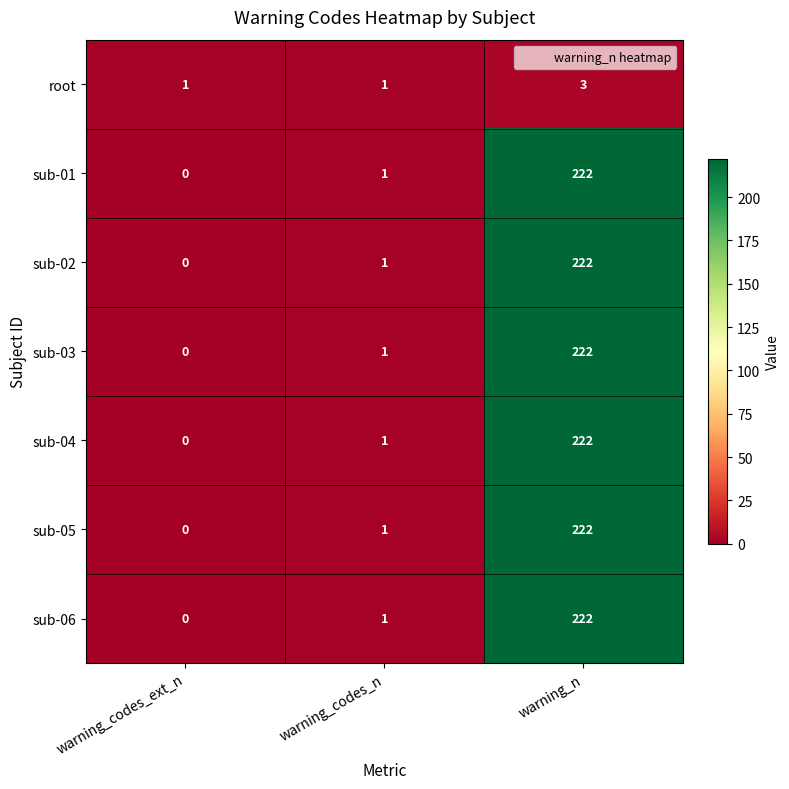

At which category does the chart reach its minimum across all series?

warning_codes_ext_n